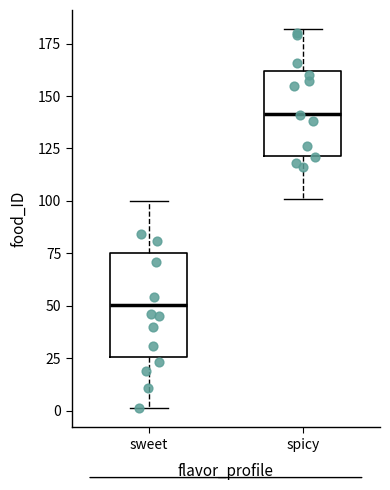

Reading left to right, read every box against the y-axis: the position of its median line, the range the box covers, and the ends of its whiskers. The values are not printed on the chart, so give them approximately, as read against the axis.

sweet: median 50, box 25 to 75, whiskers 0 to 100
spicy: median 140, box 120 to 160, whiskers 100 to 180